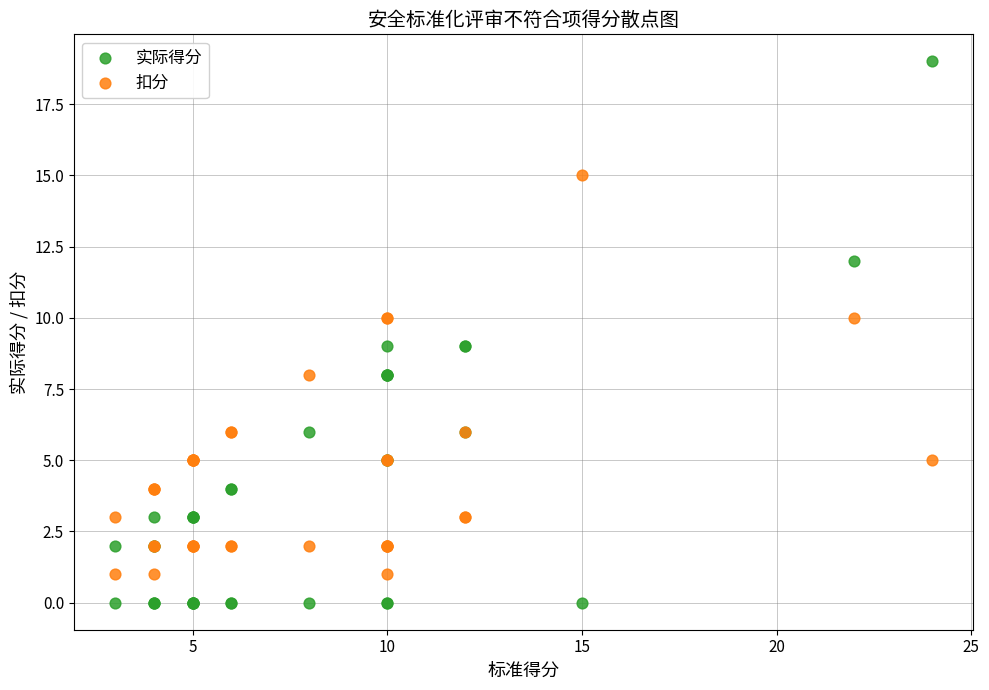

What is the X range (max minus min) for the scatter plot?

21